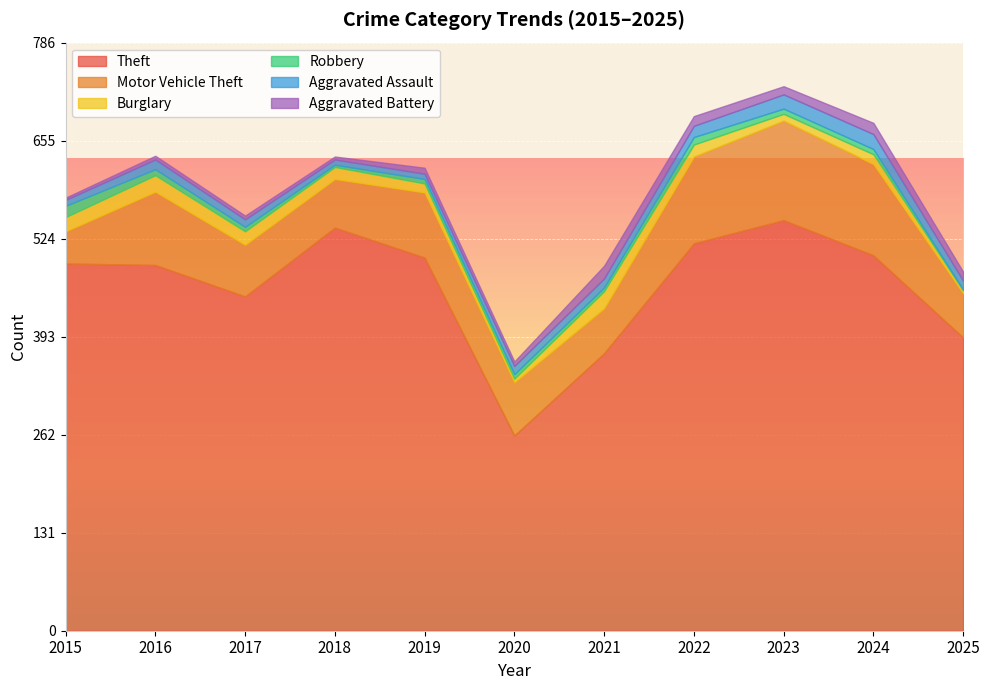

Reading right to left, list all the values displayed in this chart.

Theft: 392	502	549	518	371	261	499	539	447	489	491
Motor Vehicle Theft: 59	122	133	116	60	71	87	65	69	98	43
Burglary: 4	13	9	16	23	5	12	16	18	22	19
Robbery: 1	7	7	10	5	6	6	3	6	8	15
Aggravated Assault: 12	20	19	15	12	11	7	7	10	13	8
Aggravated Battery: 12	15	11	13	17	6	8	4	5	5	3